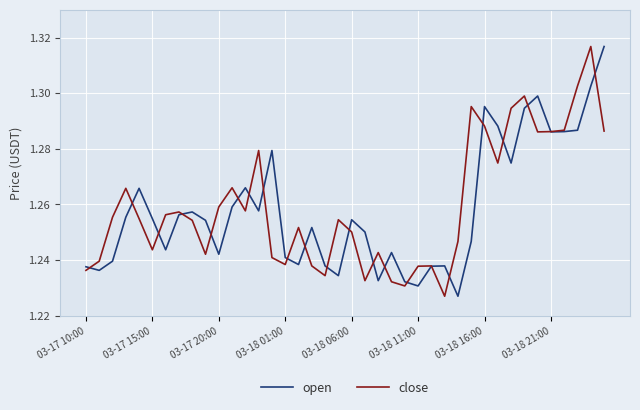

What are all the series names shown in the legend?

open, close